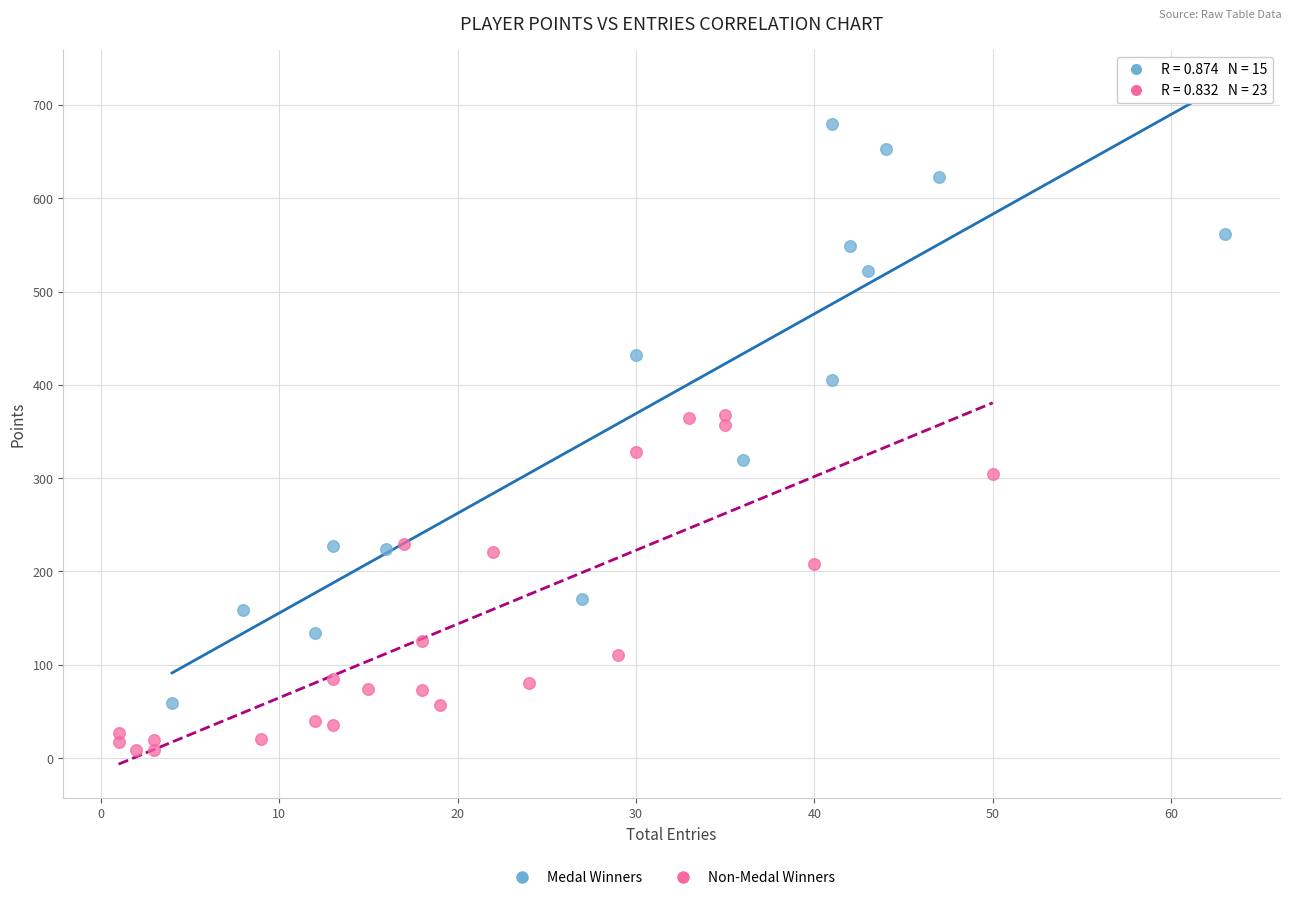

Which series contains the highest Y value?

Medal Winners